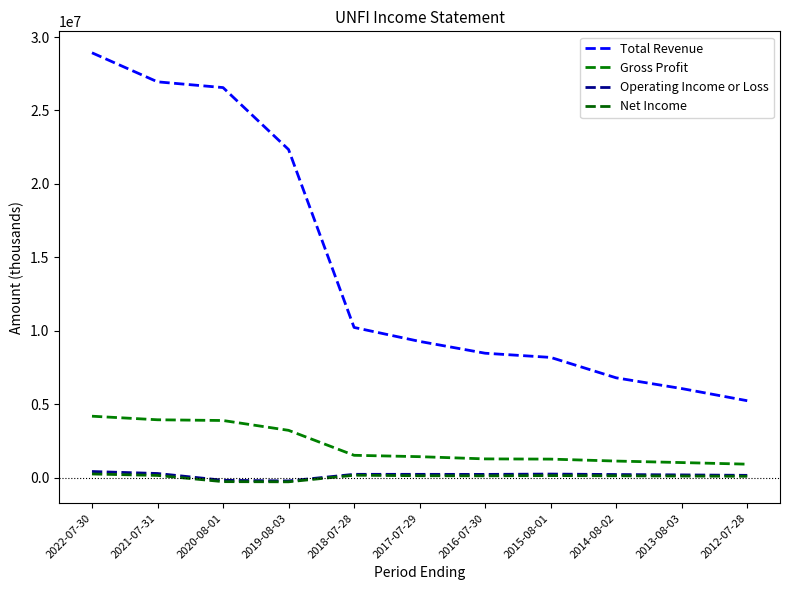

What is the sum of the Total Revenue values at 2018-07-28 and 2017-07-29?

19501200